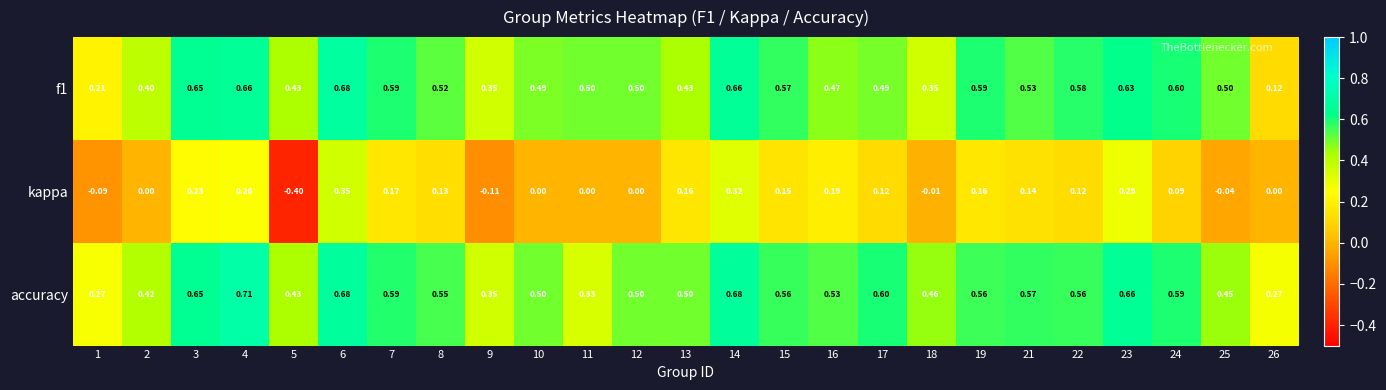

Between 18 and 21, which series saw the biggest shift?

f1